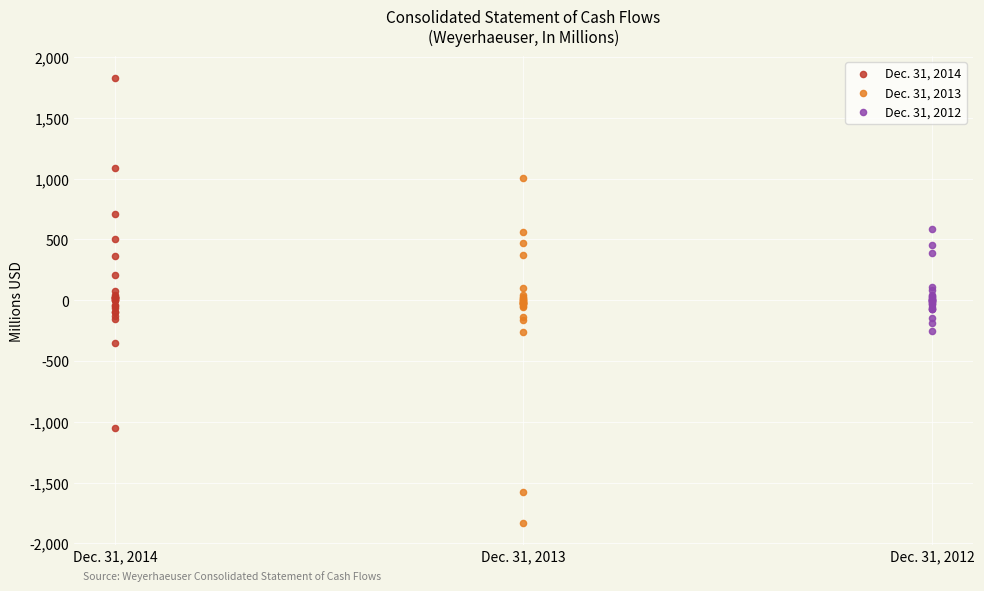

Which series reaches the maximum Y coordinate?

Dec. 31, 2014